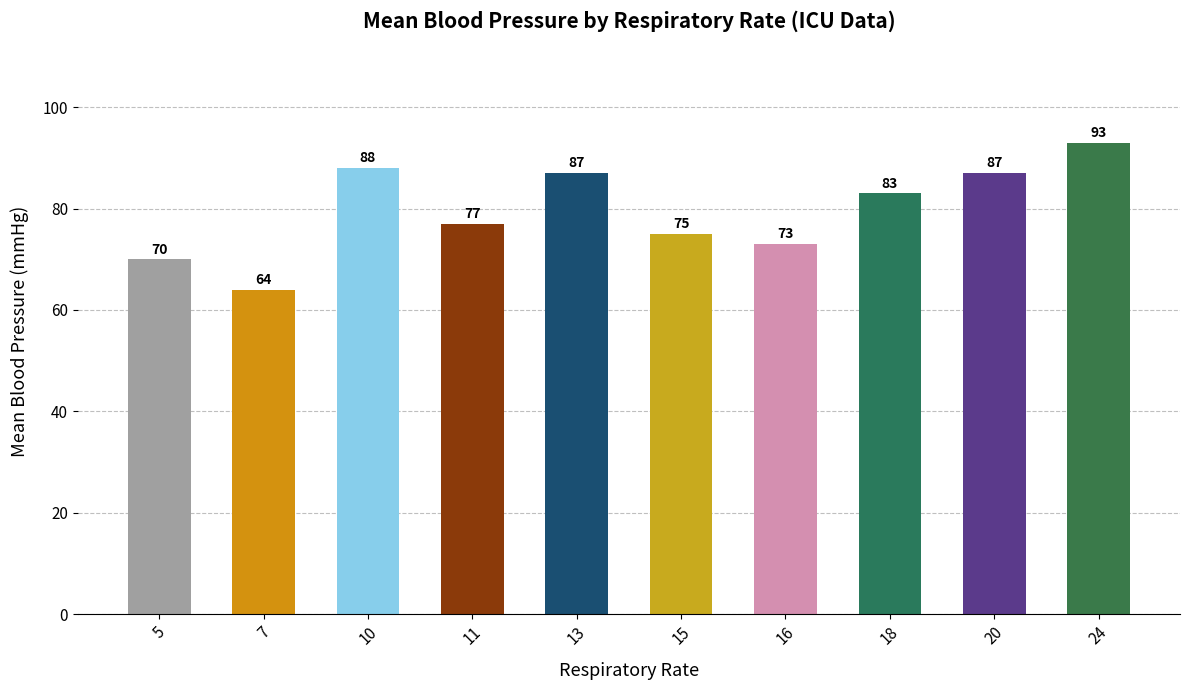

Is it true that the value at 5 is 123?

False